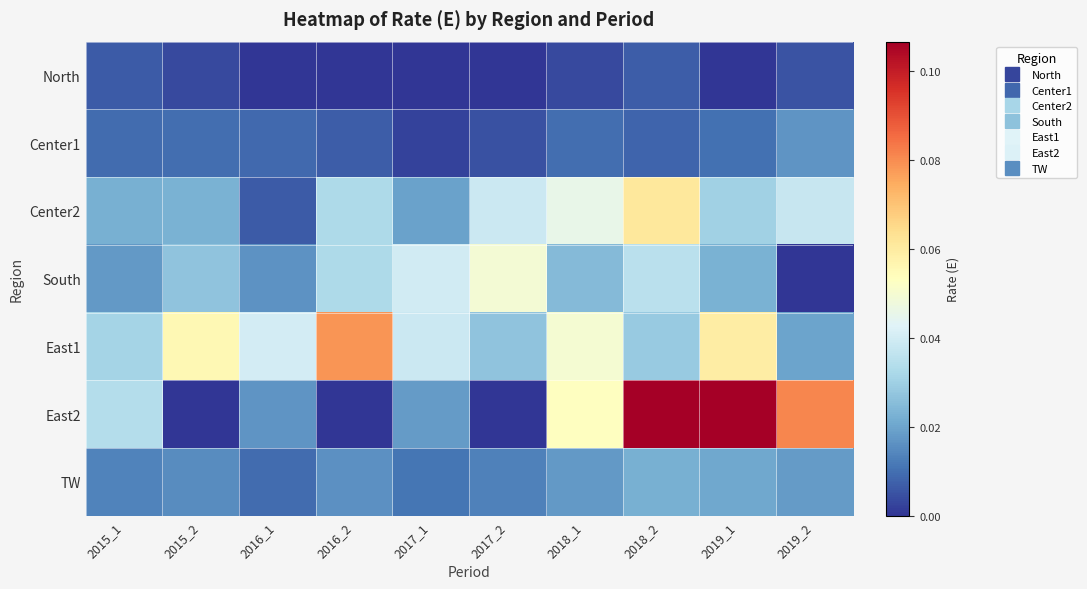

How many data points does each series have?

10